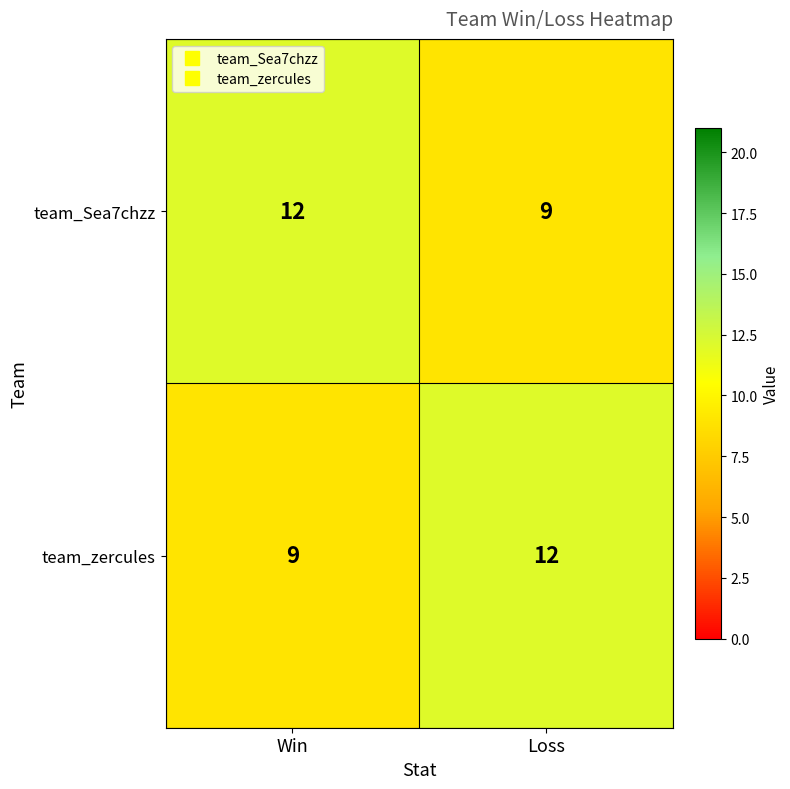

What is the sum of all team_Sea7chzz values?

21